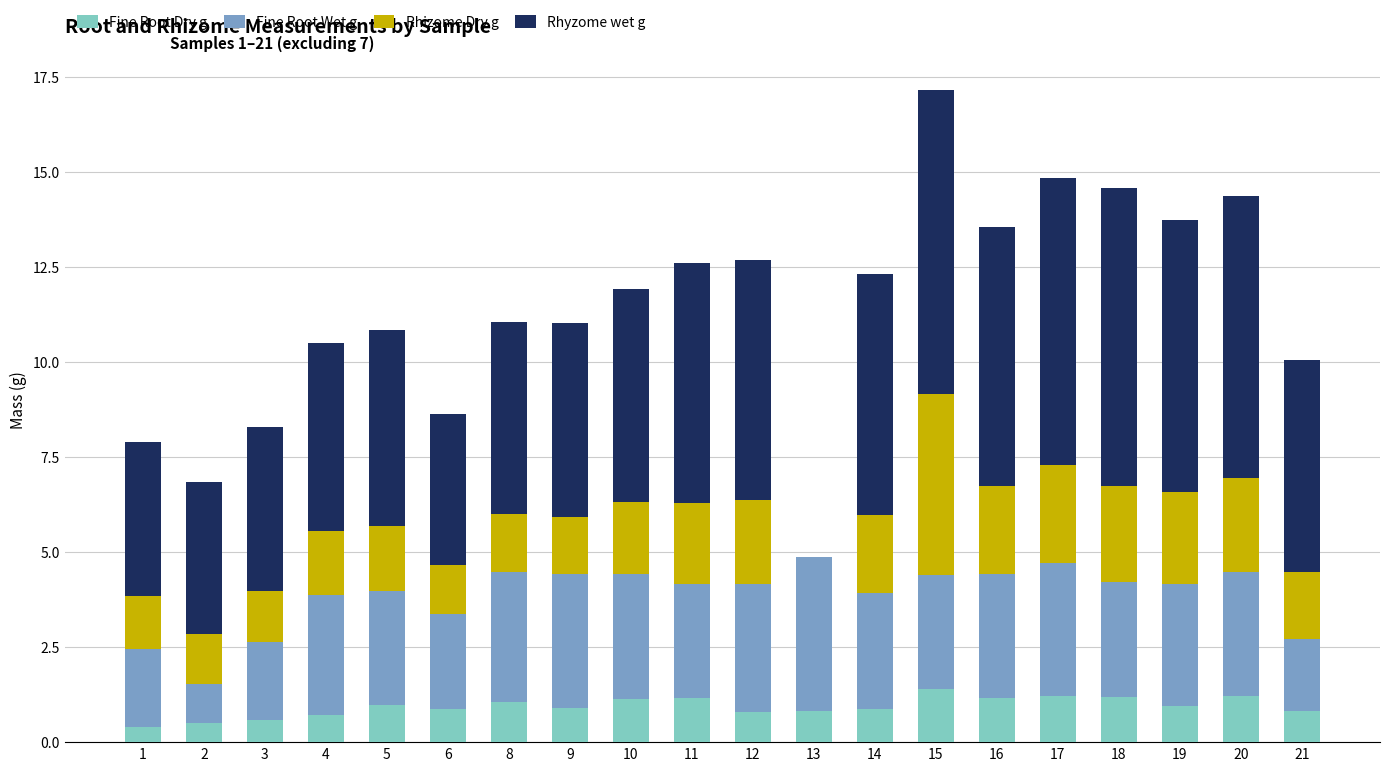

What is the total value across all series at 11?

12.6